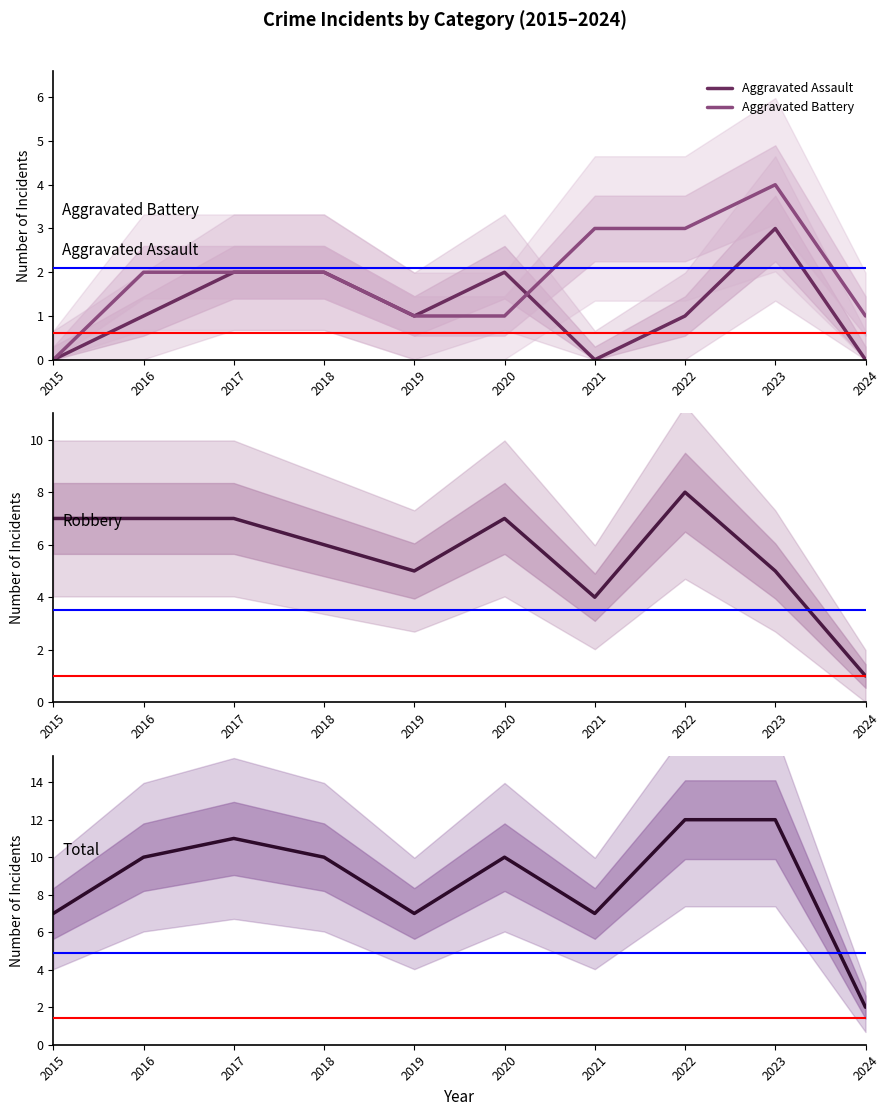

True or false: Total and Robbery cross at least once.

False